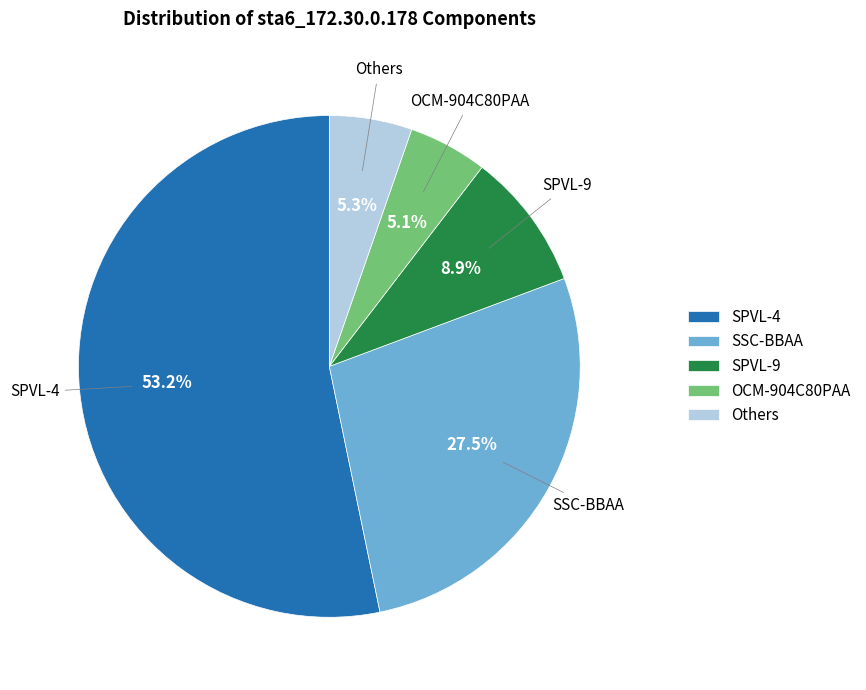

How many segments does this pie chart have?

5